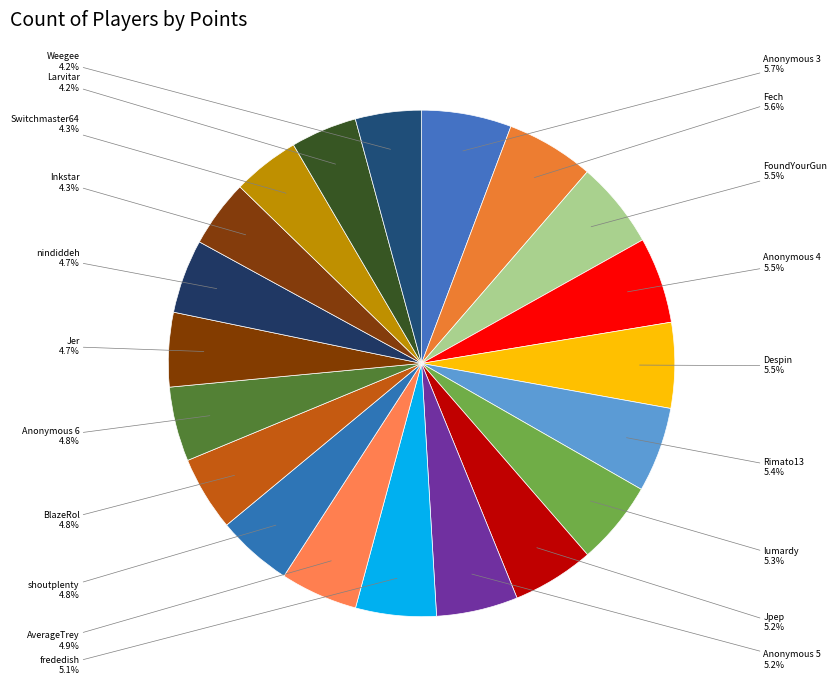

Count the number of slices in the pie.

20